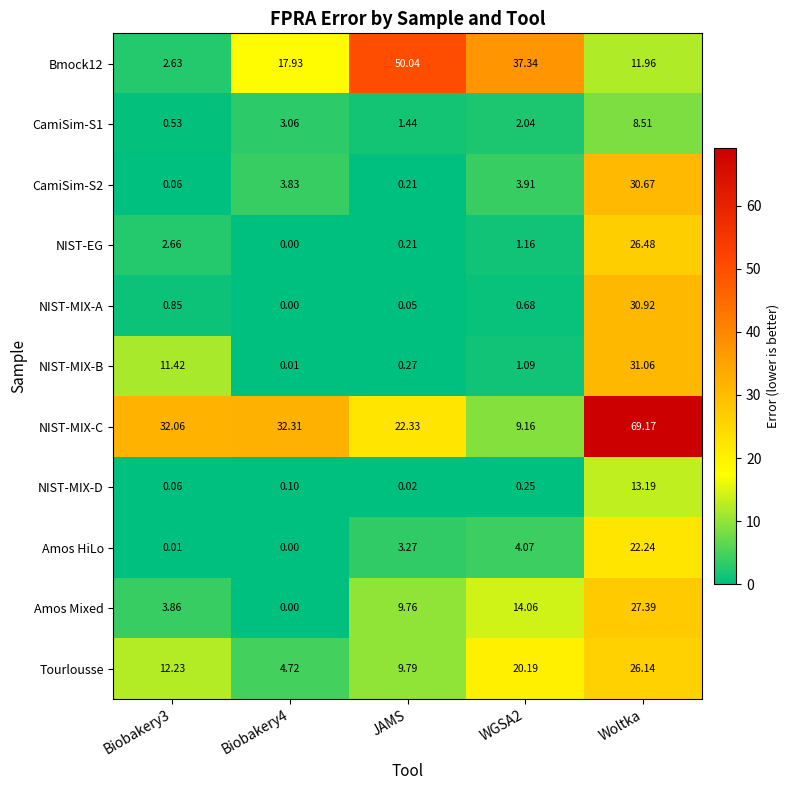

Which series has the largest total across all categories?

NIST-MIX-C